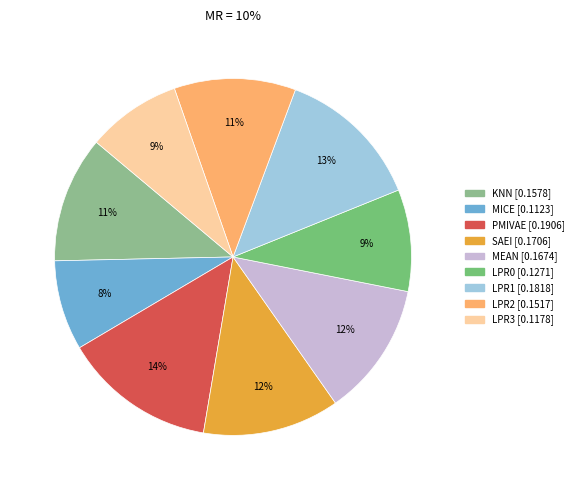

Is there any slice that represents more than half of the pie?

No